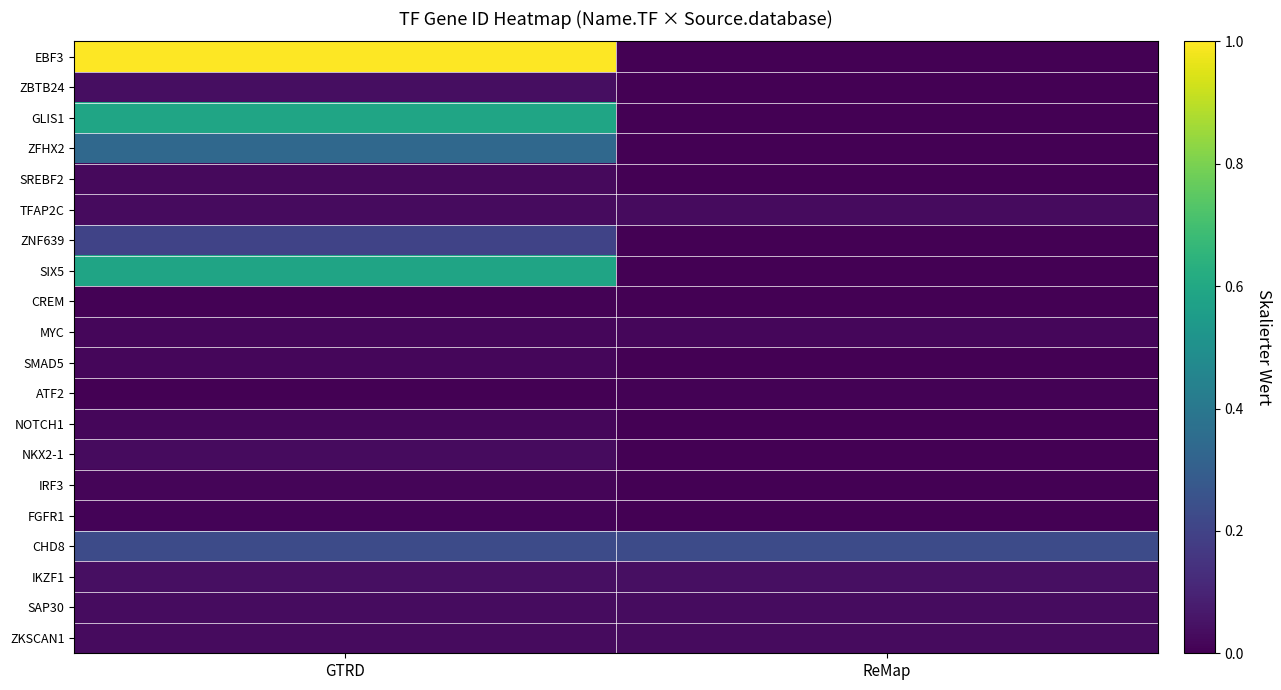

What is the spread (max minus min) of values at GTRD?

1.0